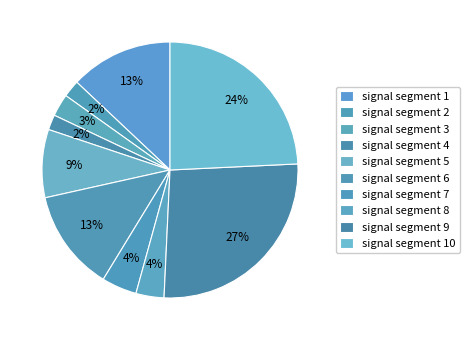

How many slices are in this pie chart?

10